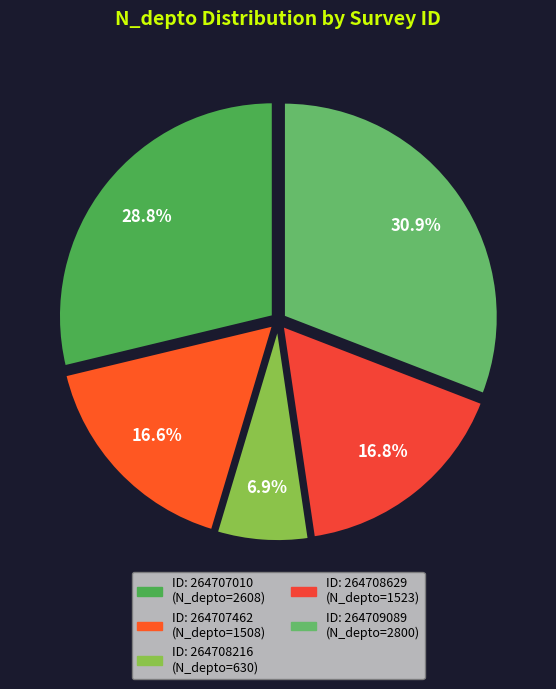

Rank the categories by value from lowest to highest.

264708216, 264707462, 264708629, 264707010, 264709089